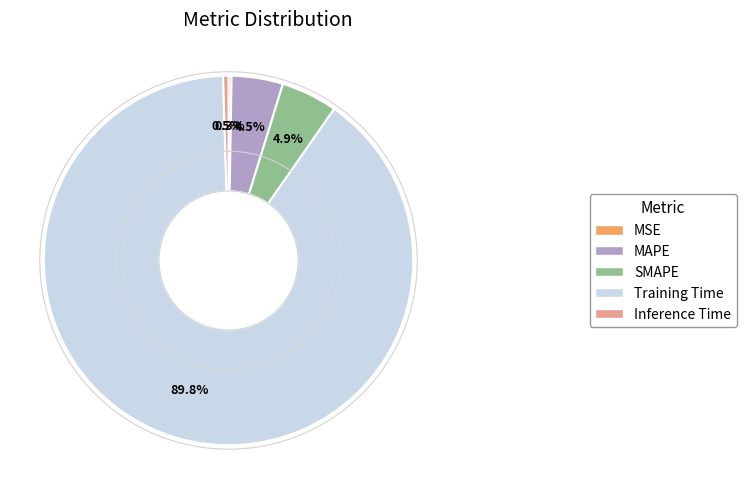

Which slice is the largest?

Training Time